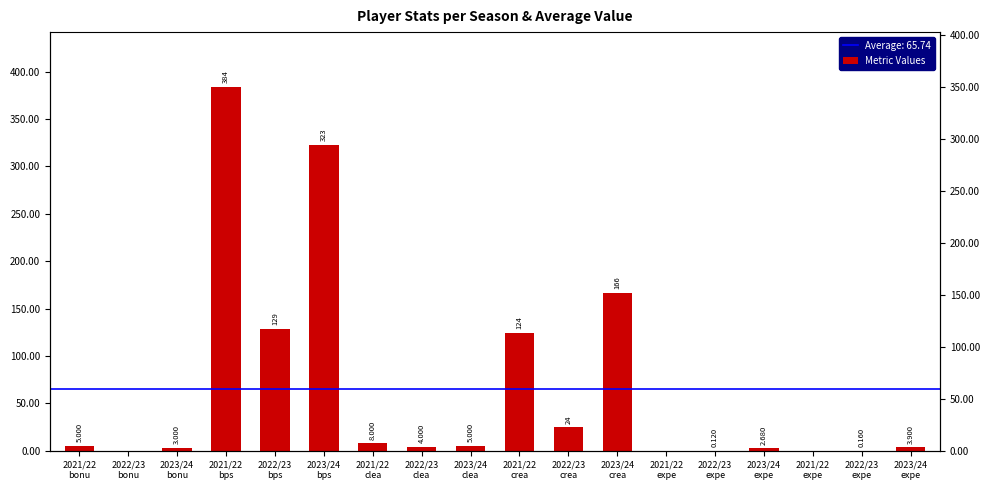

What is the change in value from 2023/24
bonu to 2021/22
clea?

+5.0